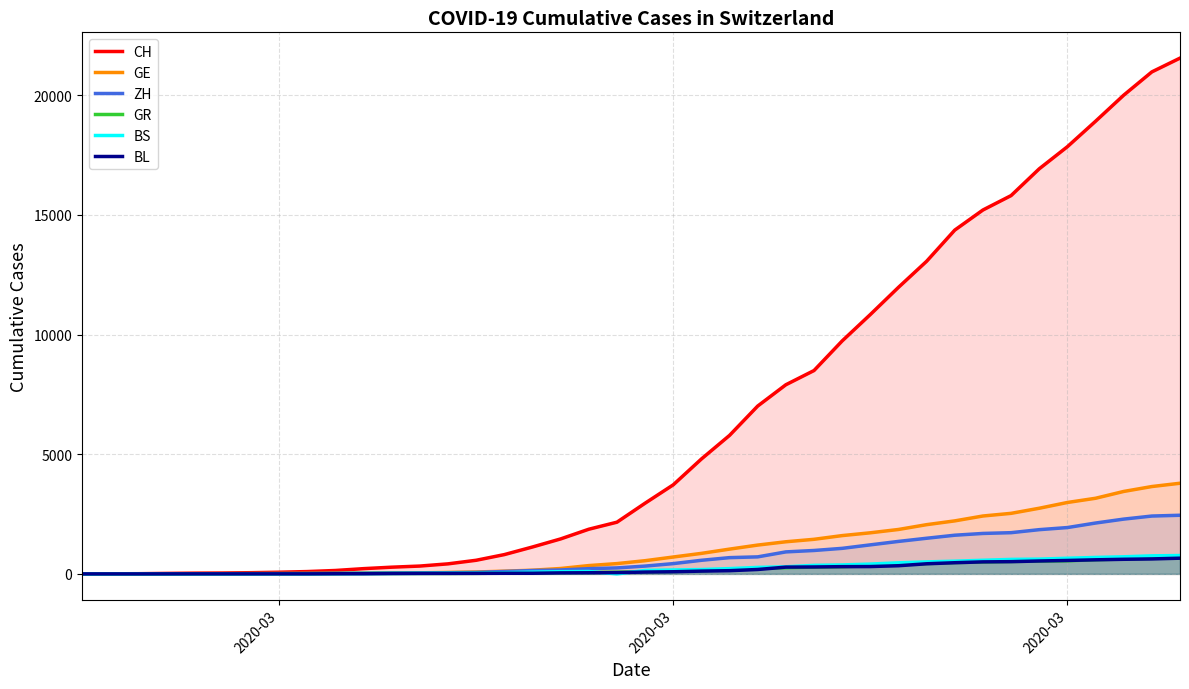

What are all the series names shown in the legend?

CH, GE, ZH, GR, BS, BL